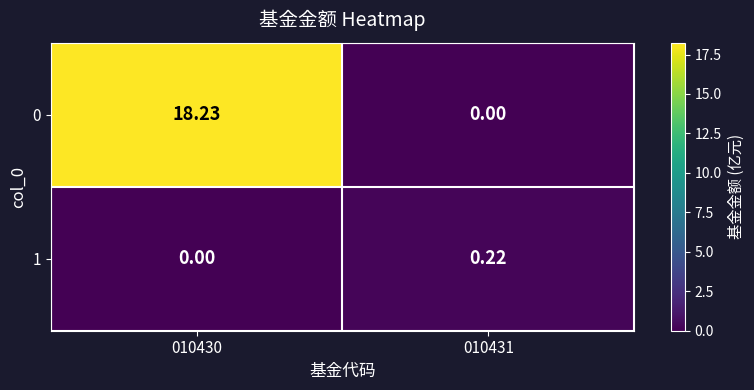

Count the number of data series in this chart.

2